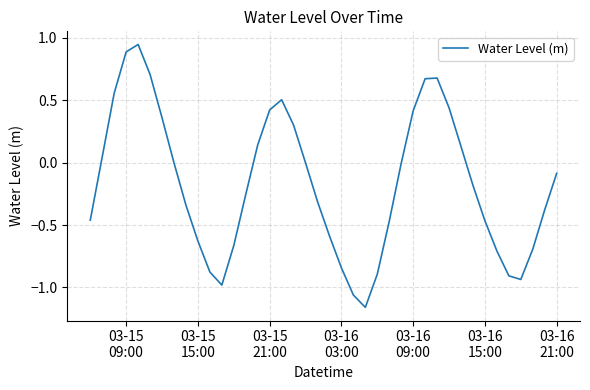

What is the difference between the maximum and minimum values?

2.1